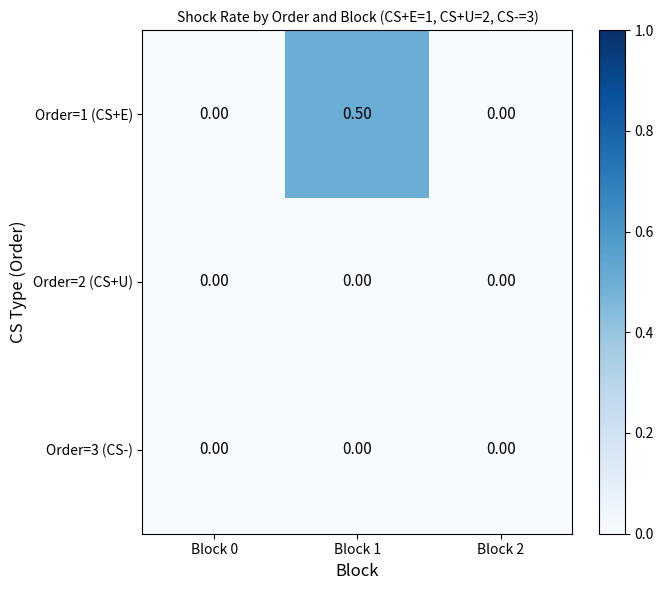

What is the difference between the maximum and minimum values in the Order=1 (CS+E) series?

0.5